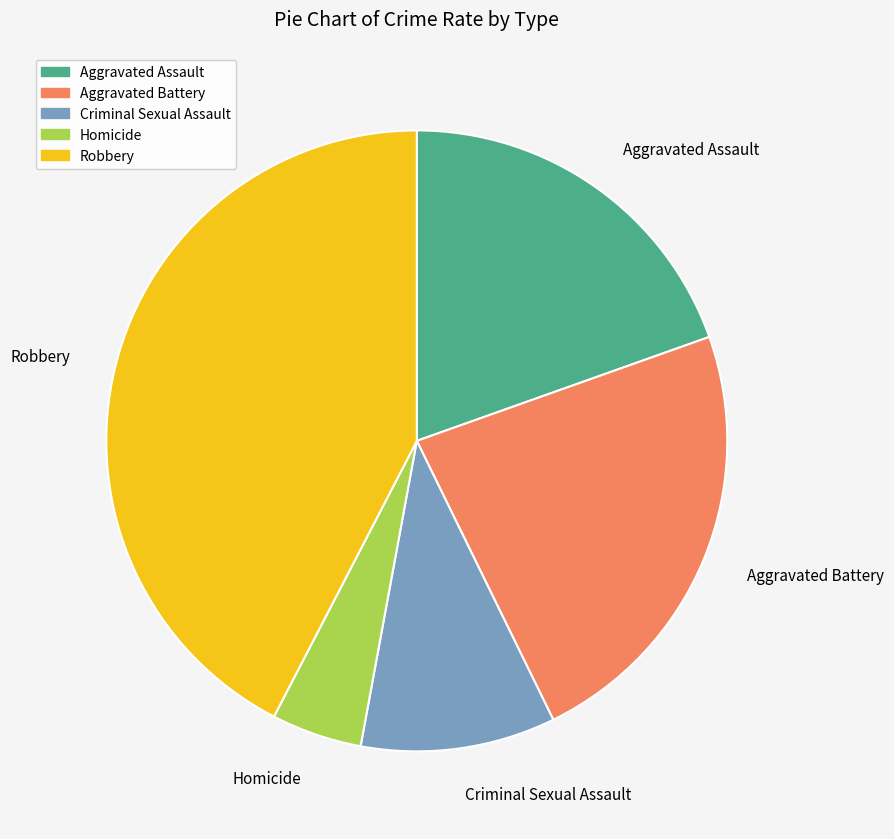

Rank the categories by value from lowest to highest.

Homicide, Criminal Sexual Assault, Aggravated Assault, Aggravated Battery, Robbery